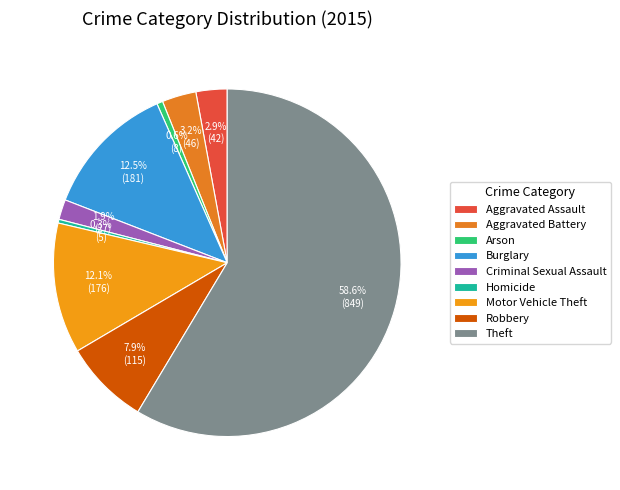

How many slices are in this pie chart?

9